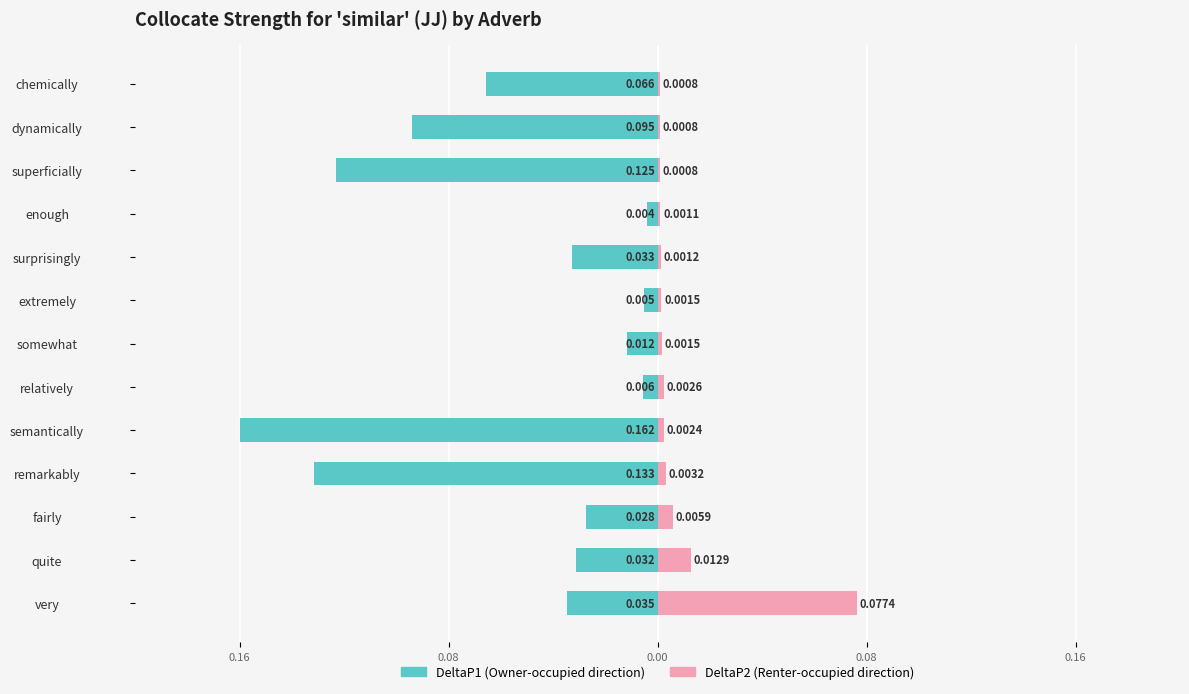

What is the difference between the maximum and minimum values in the DeltaP2 series?

0.1